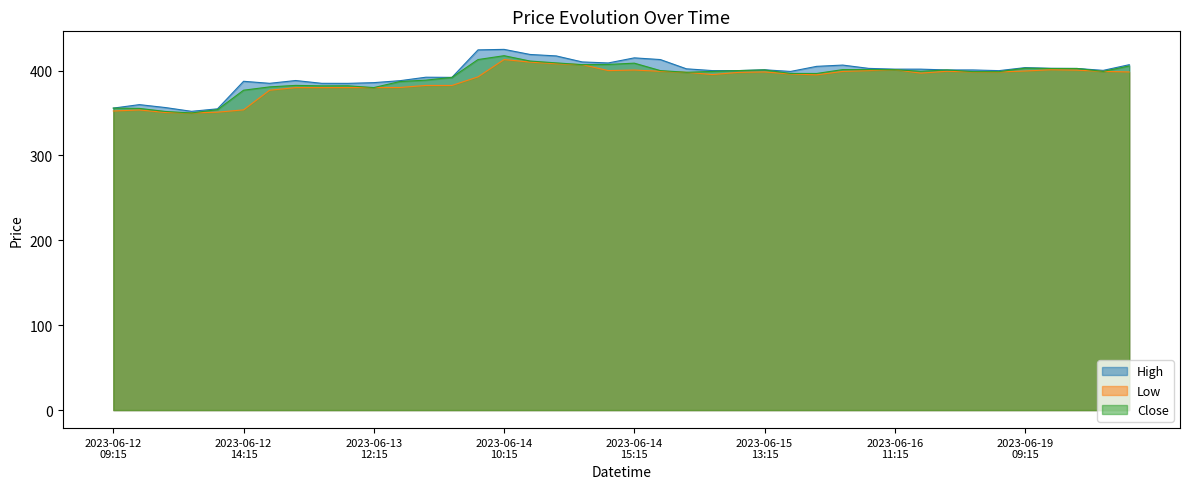

True or false: Close has more than 0 interior local peaks.

True